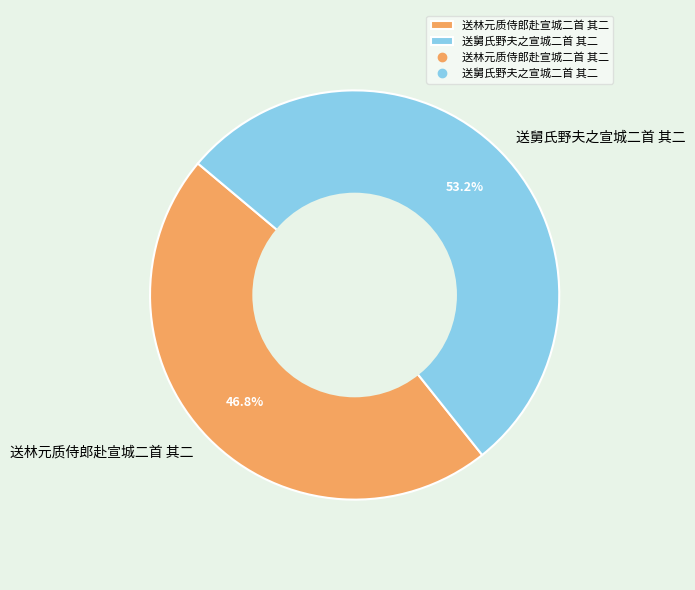

Is the sum of 送舅氏野夫之宣城二首 其二 and 送林元质侍郎赴宣城二首 其二 greater than half?

Yes